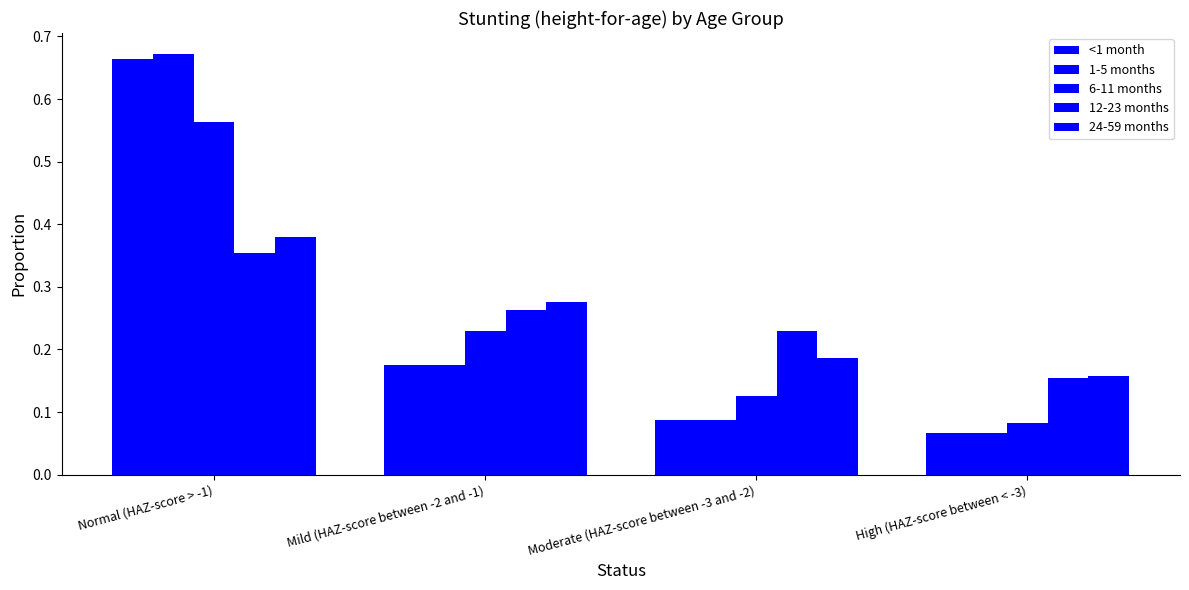

The value of 6-11 months at Mild (HAZ-score between -2 and -1) is 0.2. True or false?

True